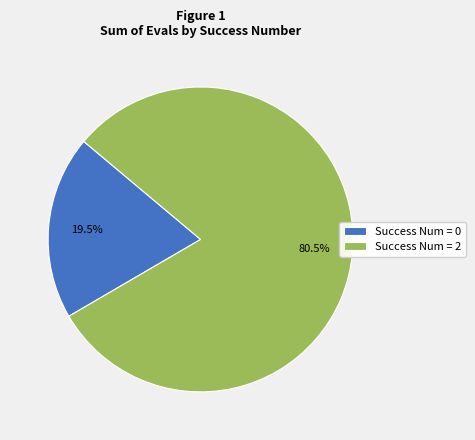

Which category has the smallest portion of the pie?

Success Num = 0